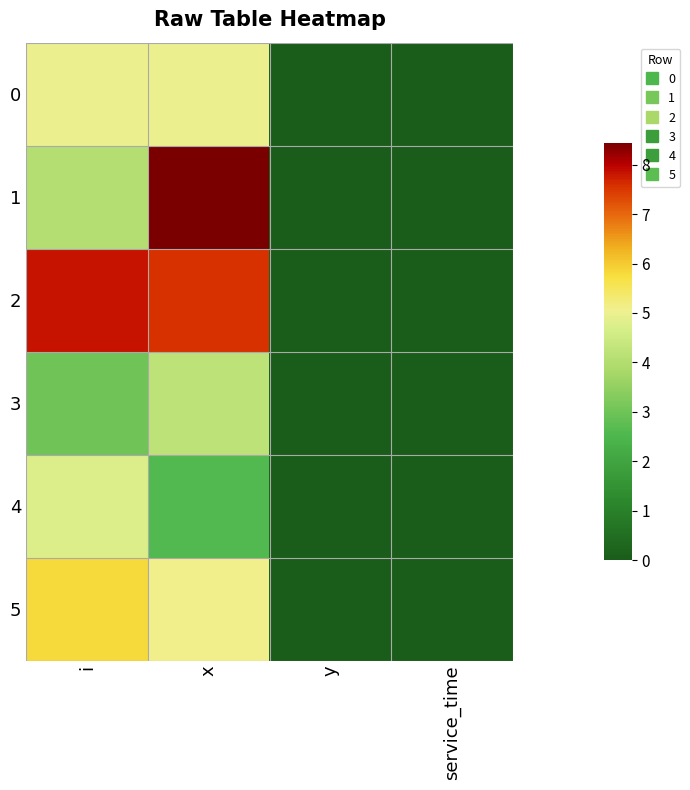

Reading right to left, transcribe all the data shown in this chart.

0: service_time=0.0	y=0.0	x=5.0	i=5.0
1: service_time=0.0	y=0.0	x=8.4	i=4.0
2: service_time=0.0	y=0.0	x=7.6	i=7.8
3: service_time=0.0	y=0.0	x=4.2	i=3.0
4: service_time=0.0	y=0.0	x=2.6	i=4.8
5: service_time=0.0	y=0.0	x=5.1	i=5.8